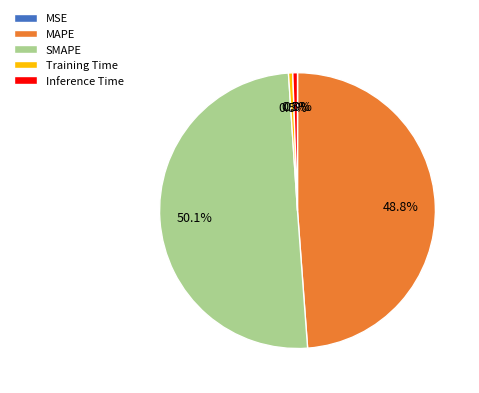

Which slice represents more than half of the pie?

SMAPE